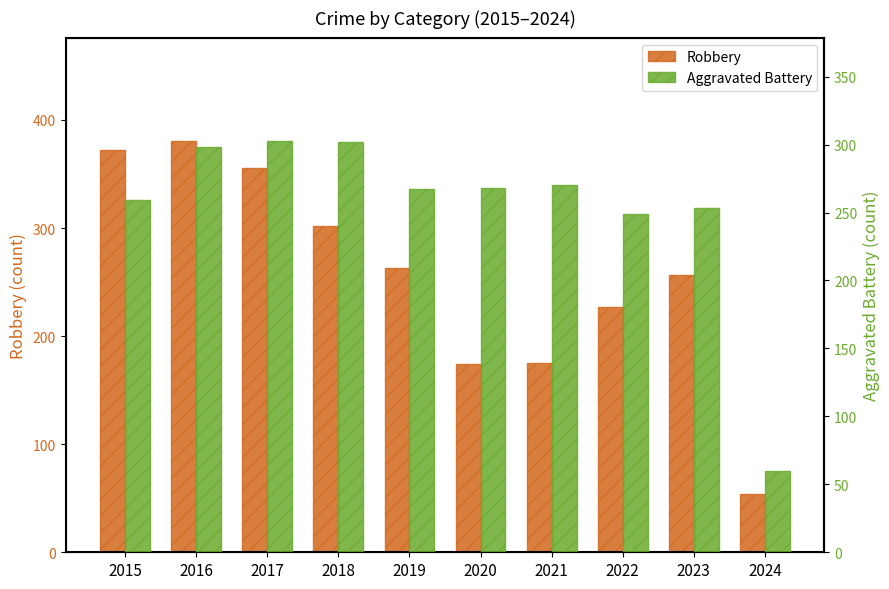

At how many categories does at least one series exceed 152?

9